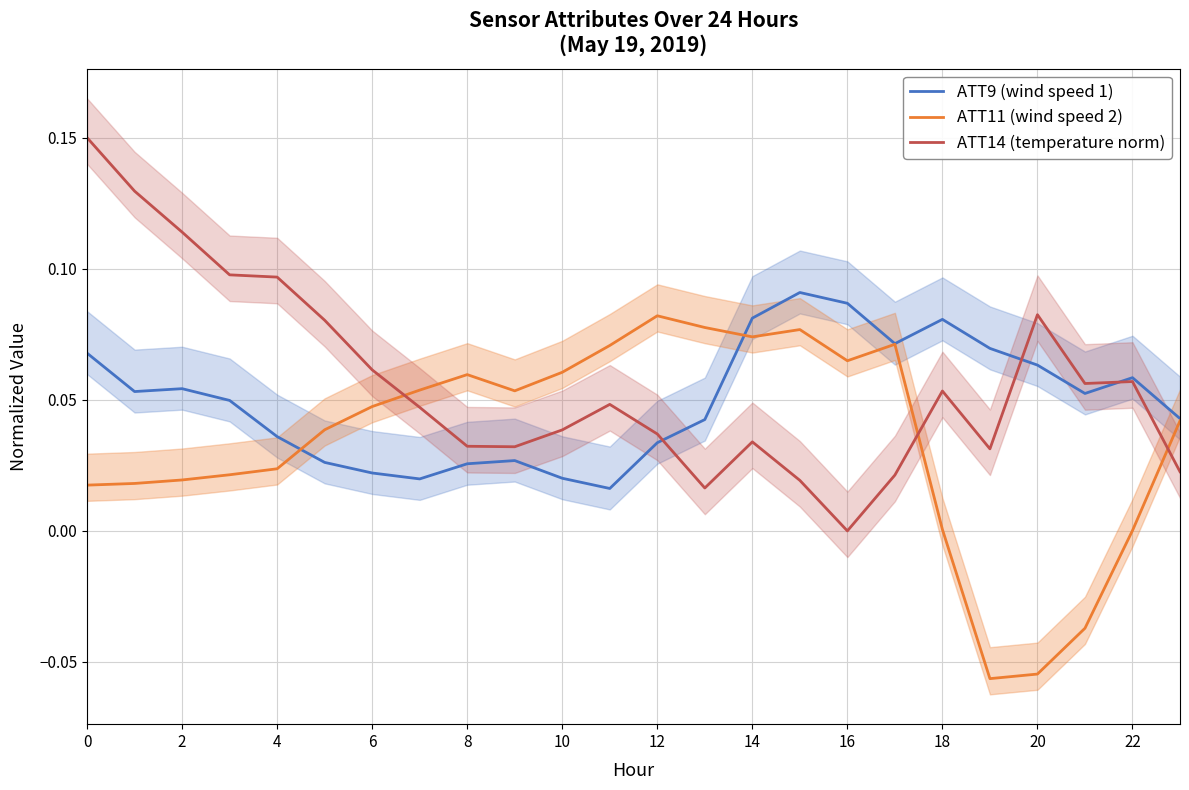

At how many categories does at least one series exceed 0?

24